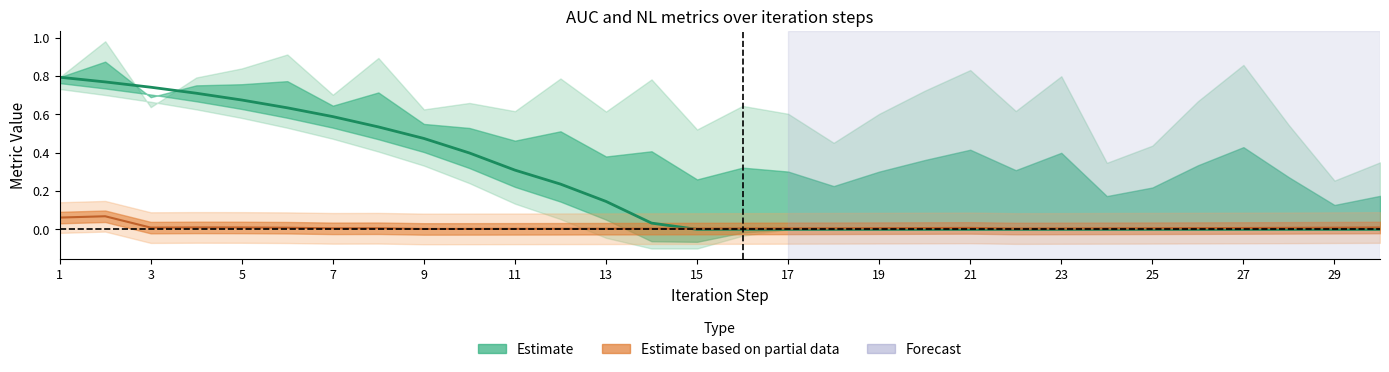

List the labels in order of AUC value, largest first.

1, 2, 3, 4, 5, 6, 7, 8, 9, 10, 11, 12, 13, 14, 15, 16, 17, 18, 19, 20, 21, 22, 23, 24, 25, 26, 27, 28, 29, 30